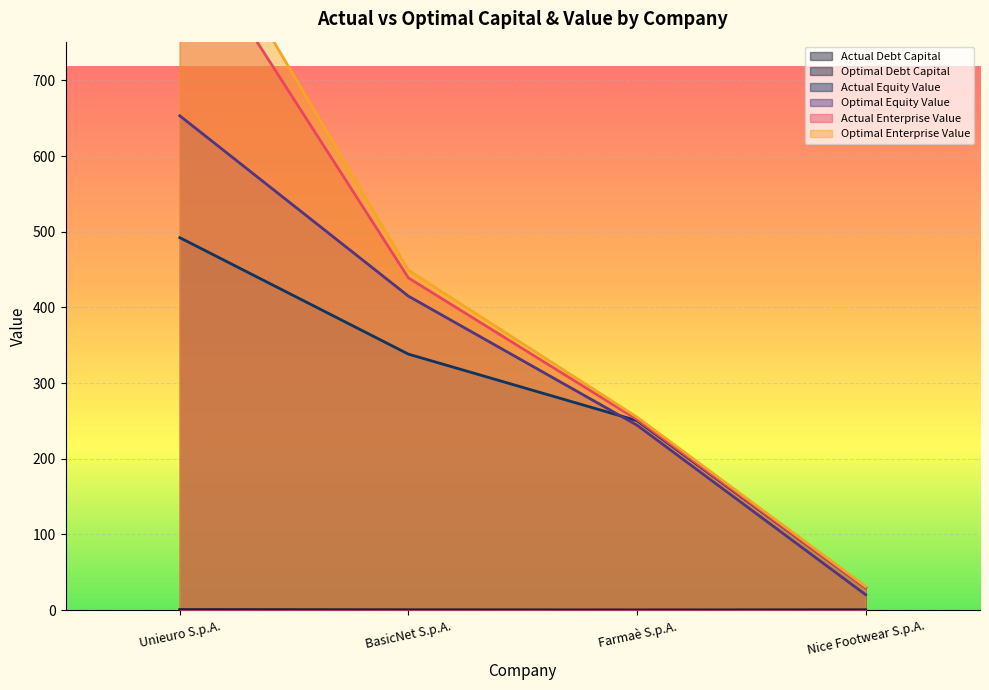

At Farmaè S.p.A., list the series in order from smallest to largest.

actual_debt_capital, optimal_debt_capital, optimal_equity_value, actual_equity_value, actual_enterprise_value, optimal_enterprise_value